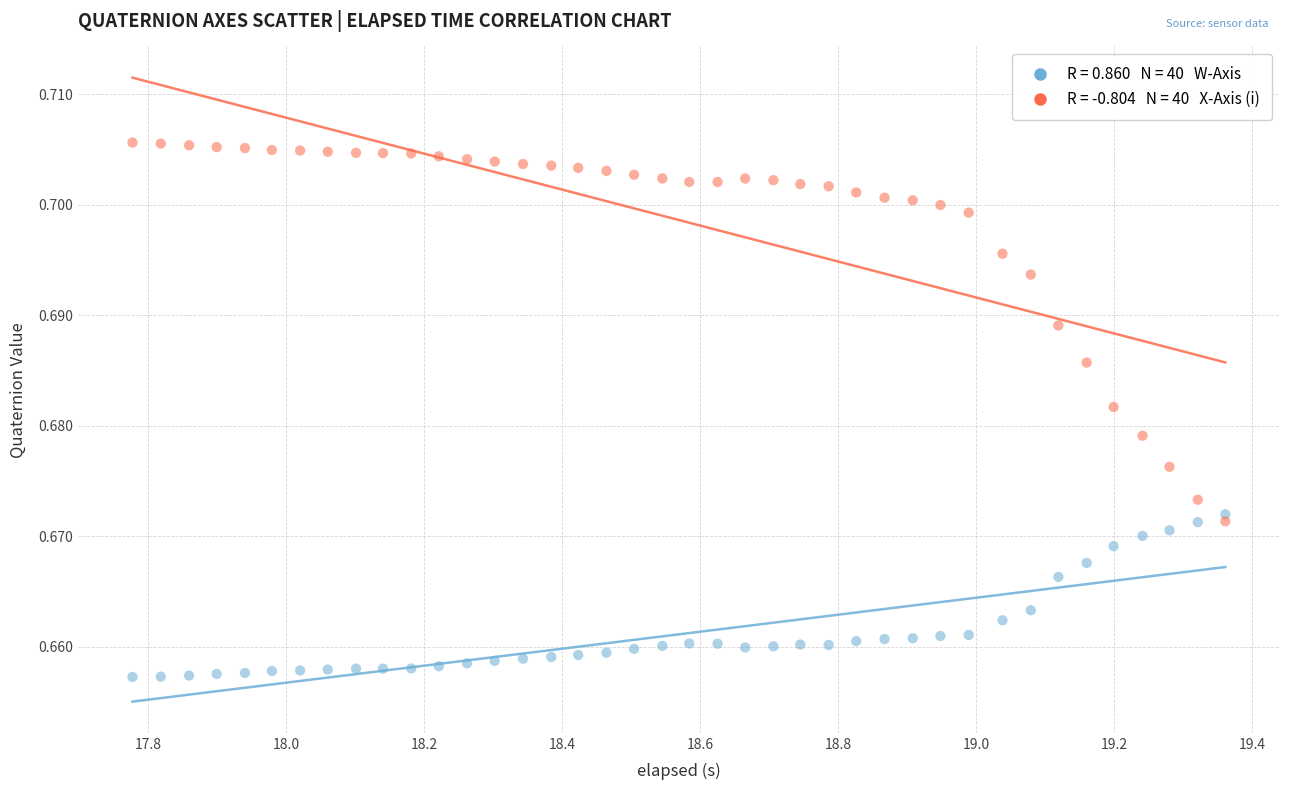

Across all data points, what is the range of X values (max minus min)?

1.6